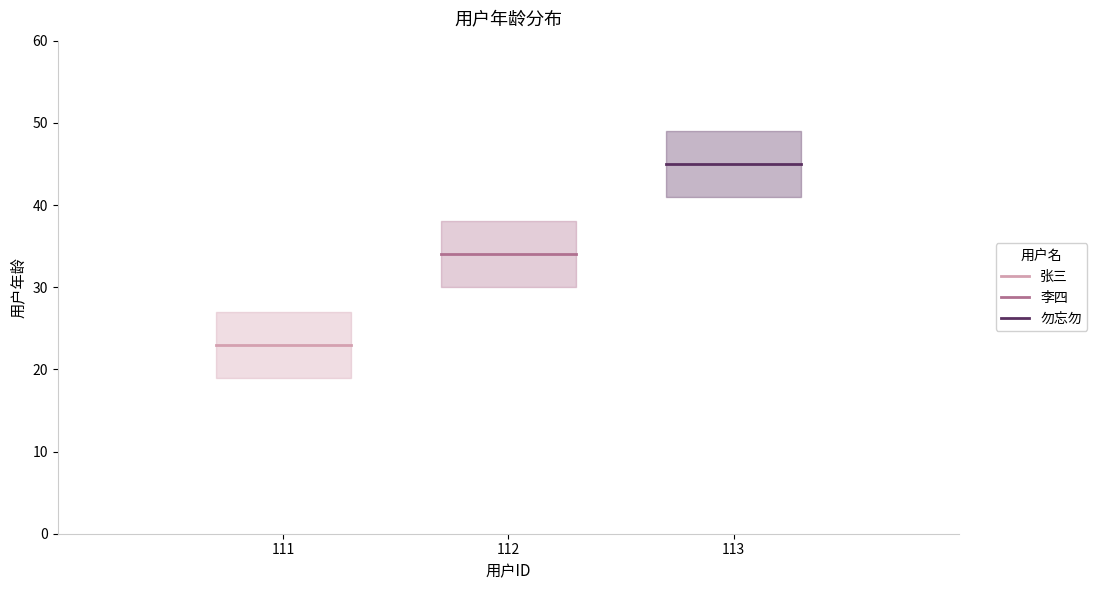

What is the lowest value of the 张三 series?

23